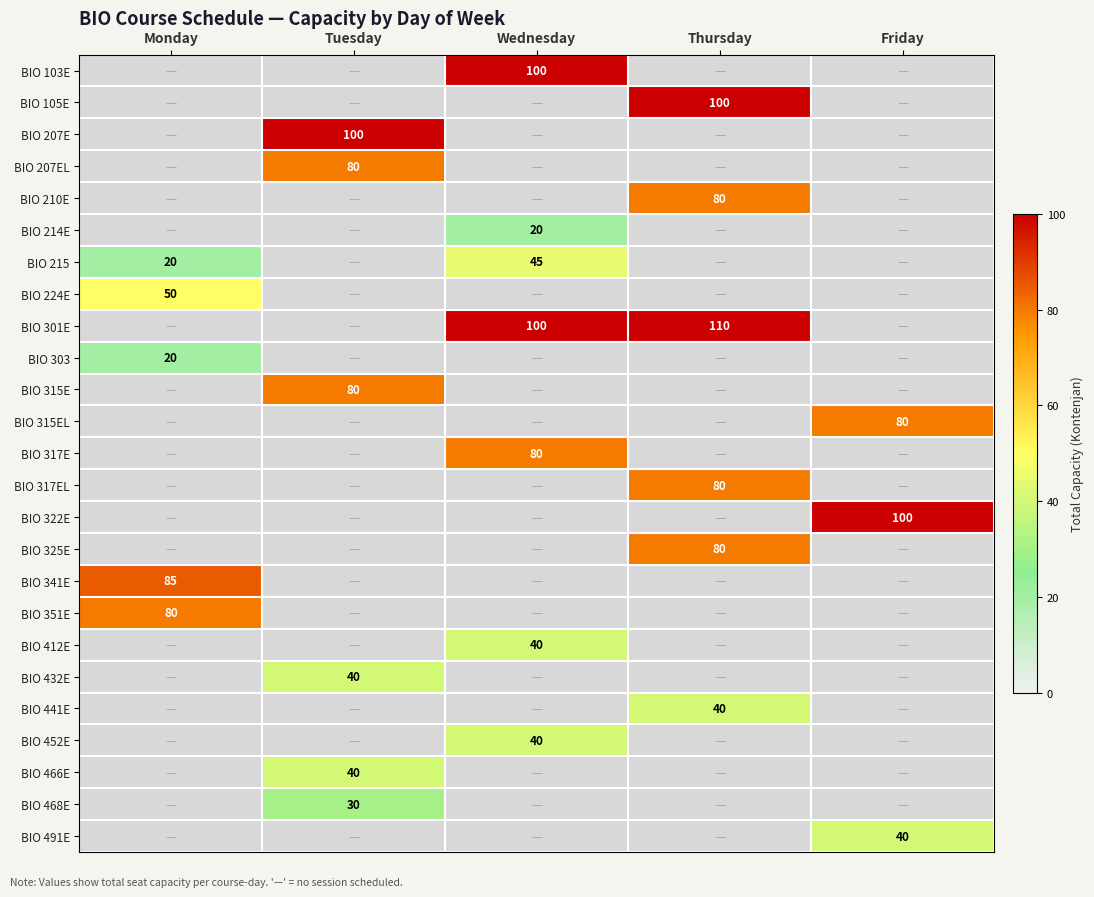

Which category has the highest value in the BIO 491E series?

Friday